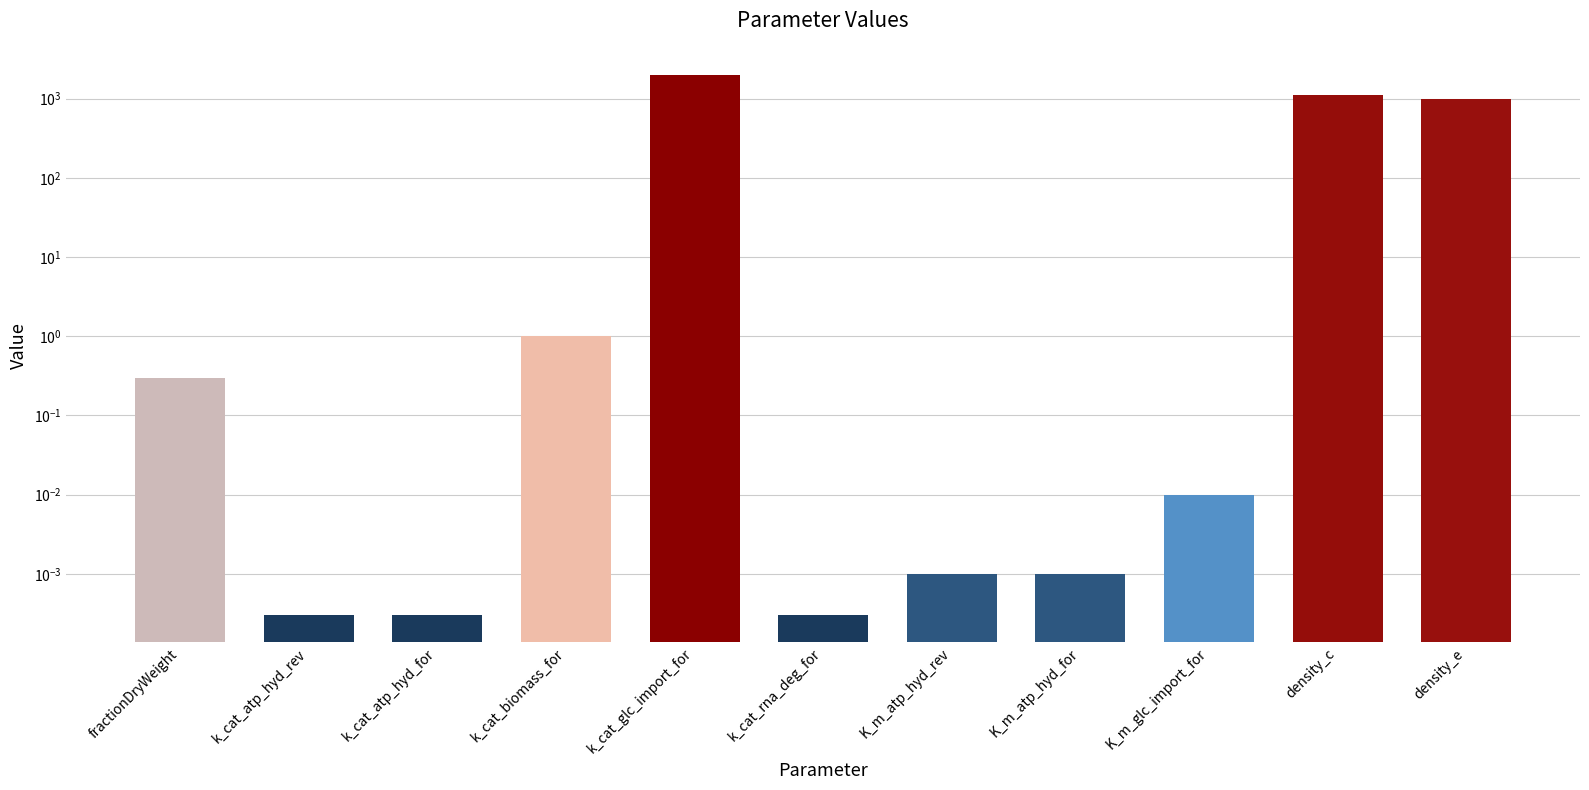

What is the label of the 7th bar from the right?

k_cat_glc_import_for